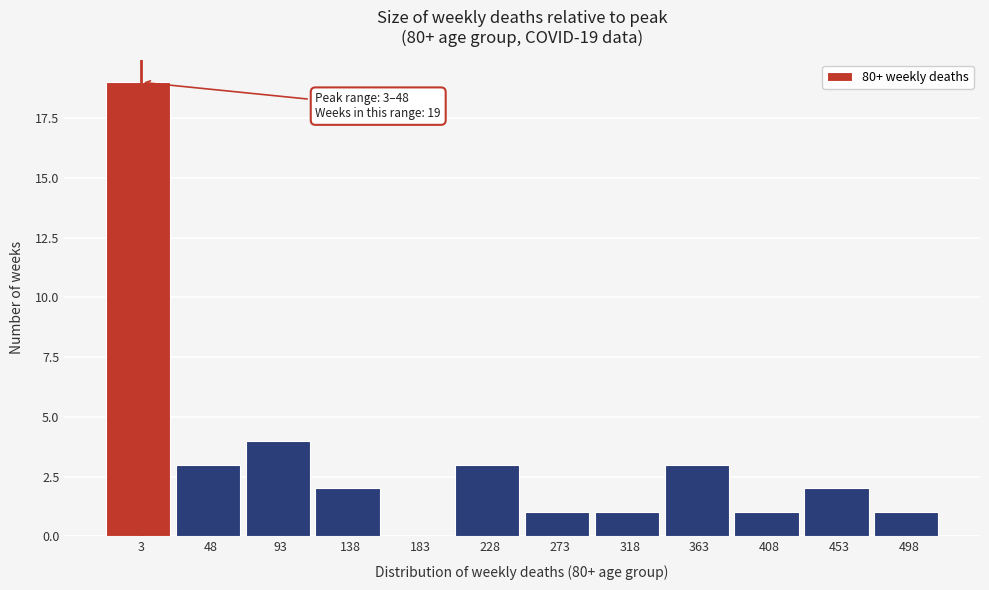

Reading left to right, what are all the values shown in this chart?

3=19	48=3	93=4	138=2	183=0	228=3	273=1	318=1	363=3	408=1	453=2	498=1